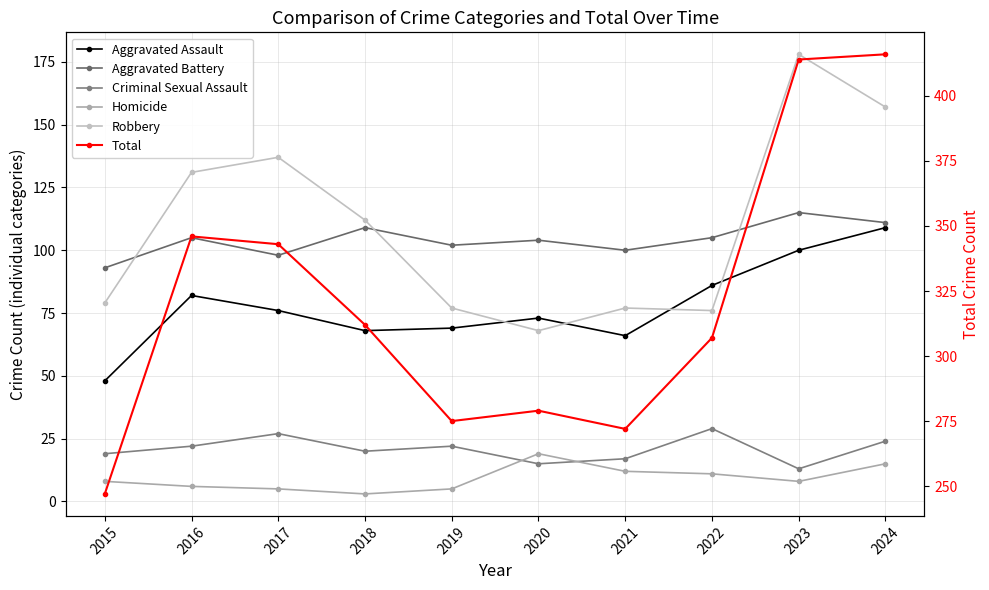

Which series has the largest range (max minus min)?

Total